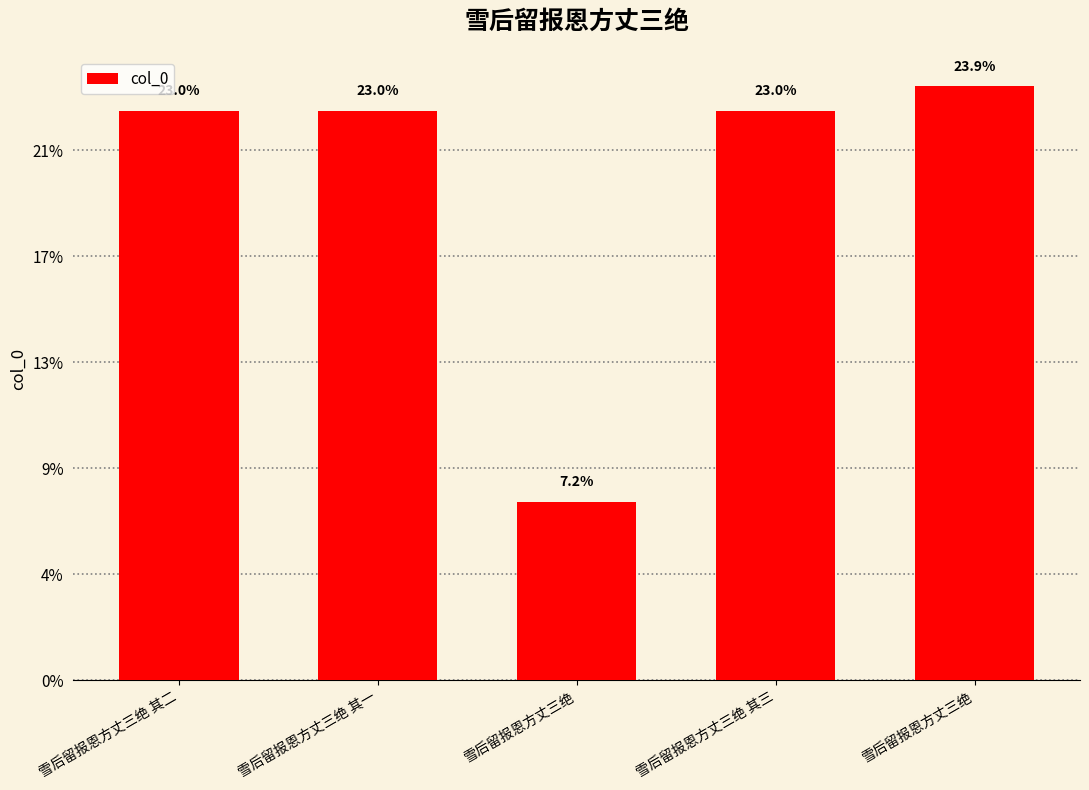

List the labels in order of value, smallest first.

雪后留报恩方丈三绝, 雪后留报恩方丈三绝 其一, 雪后留报恩方丈三绝 其二, 雪后留报恩方丈三绝 其三, 雪后留报恩方丈三绝